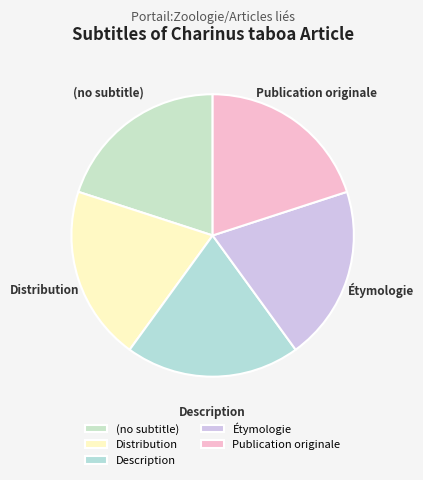

Approximately how many times larger is the value at Description compared to (no subtitle)?

1.0